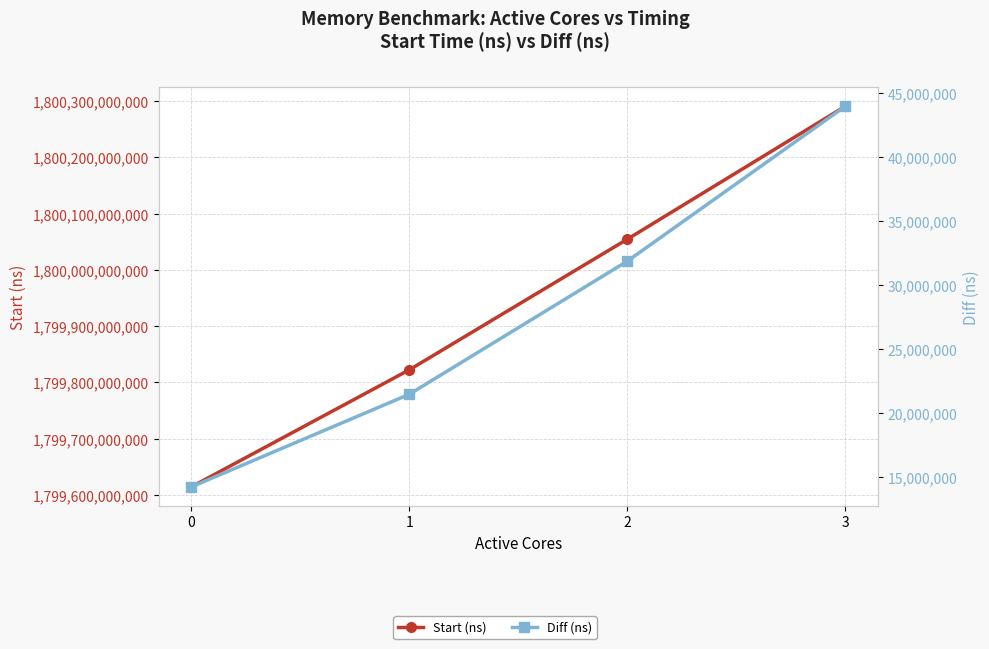

How many distinct data groups are displayed?

2